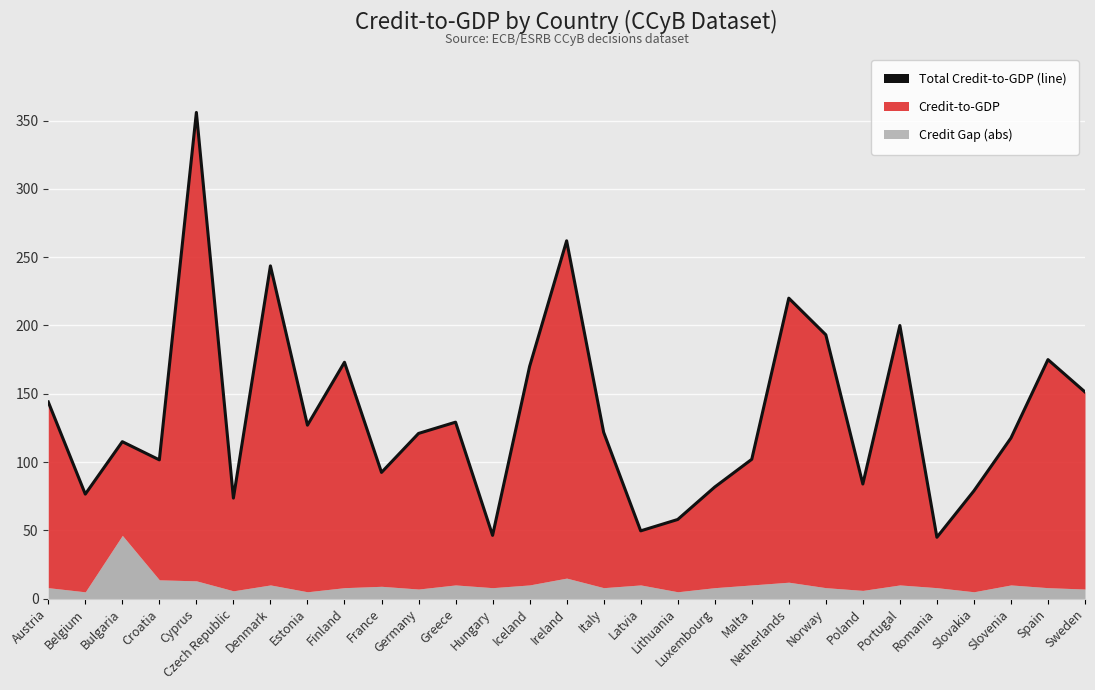

What is the greatest value displayed?

356.0